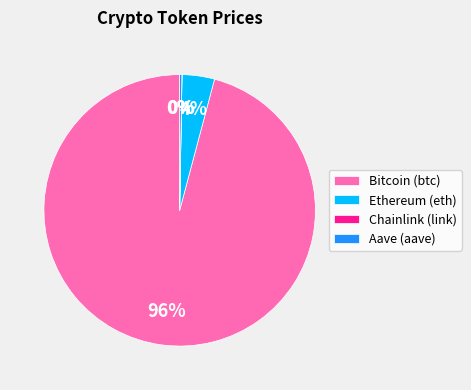

The Bitcoin (btc) slice represents 96% of the pie. True or false?

True